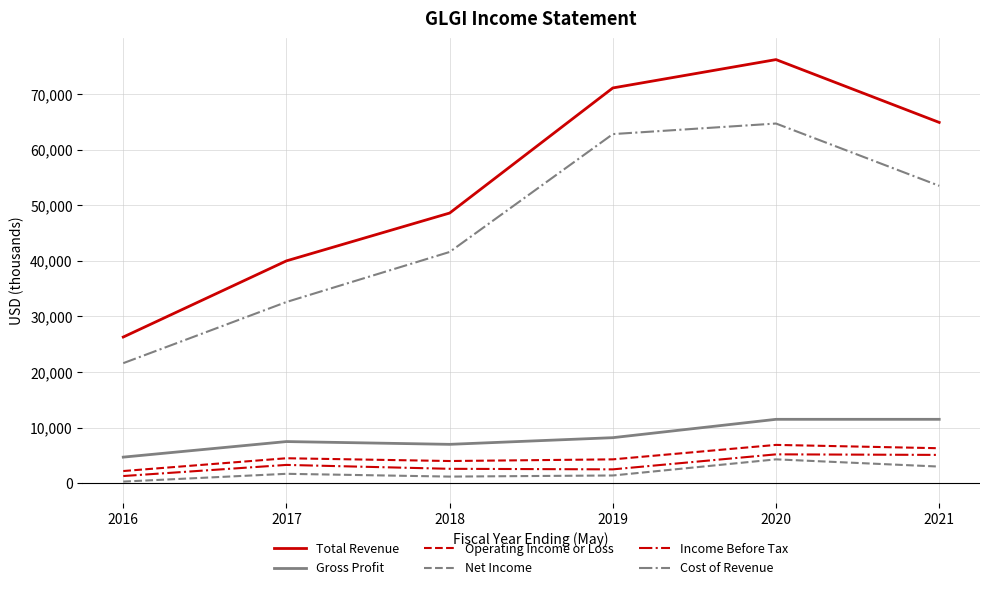

At which category is the sum across all series the highest?

2020